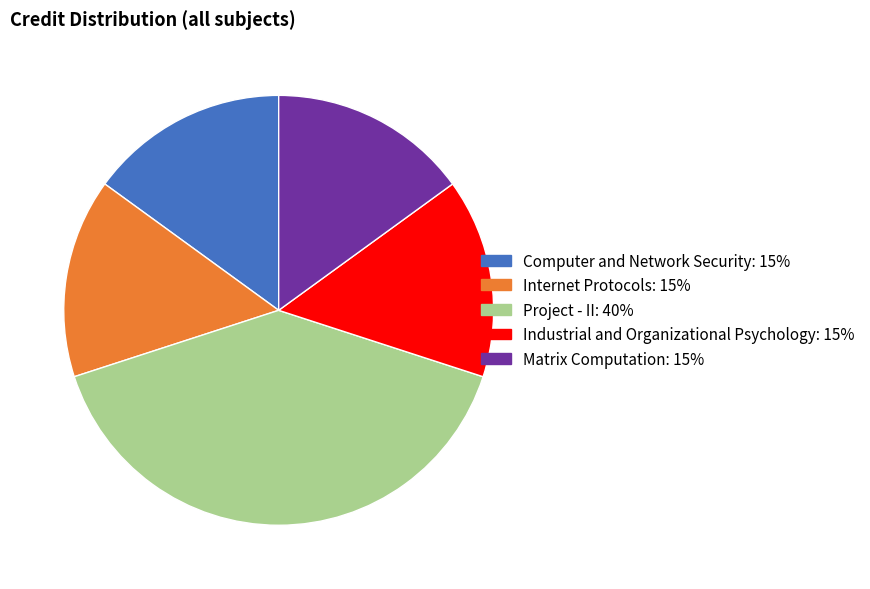

Combined, do Industrial and Organizational Psychology and Computer and Network Security account for over 50%?

No